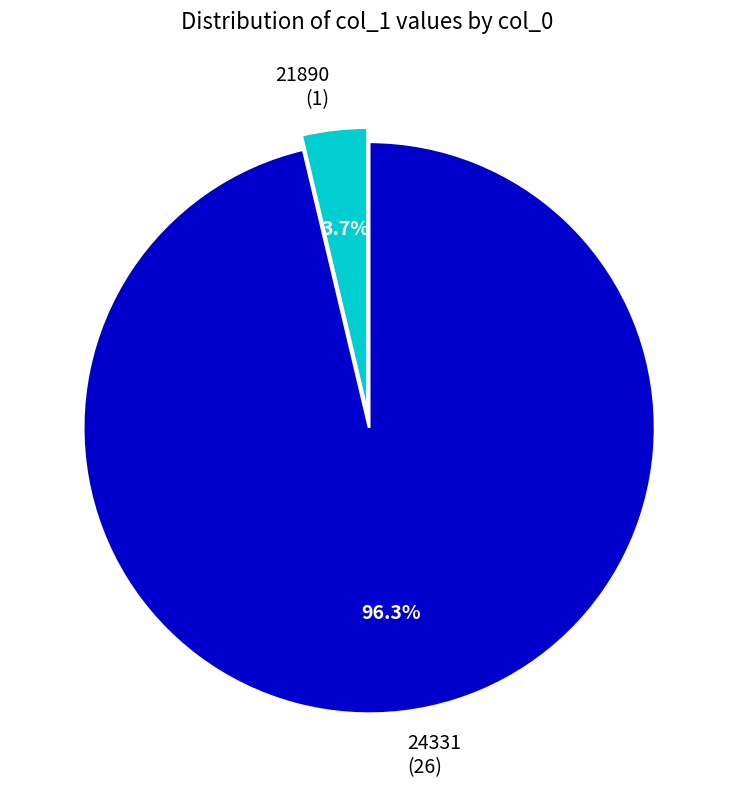

What is the ratio of the value at 24331 (26) to the value at 21890 (1)?

26.0